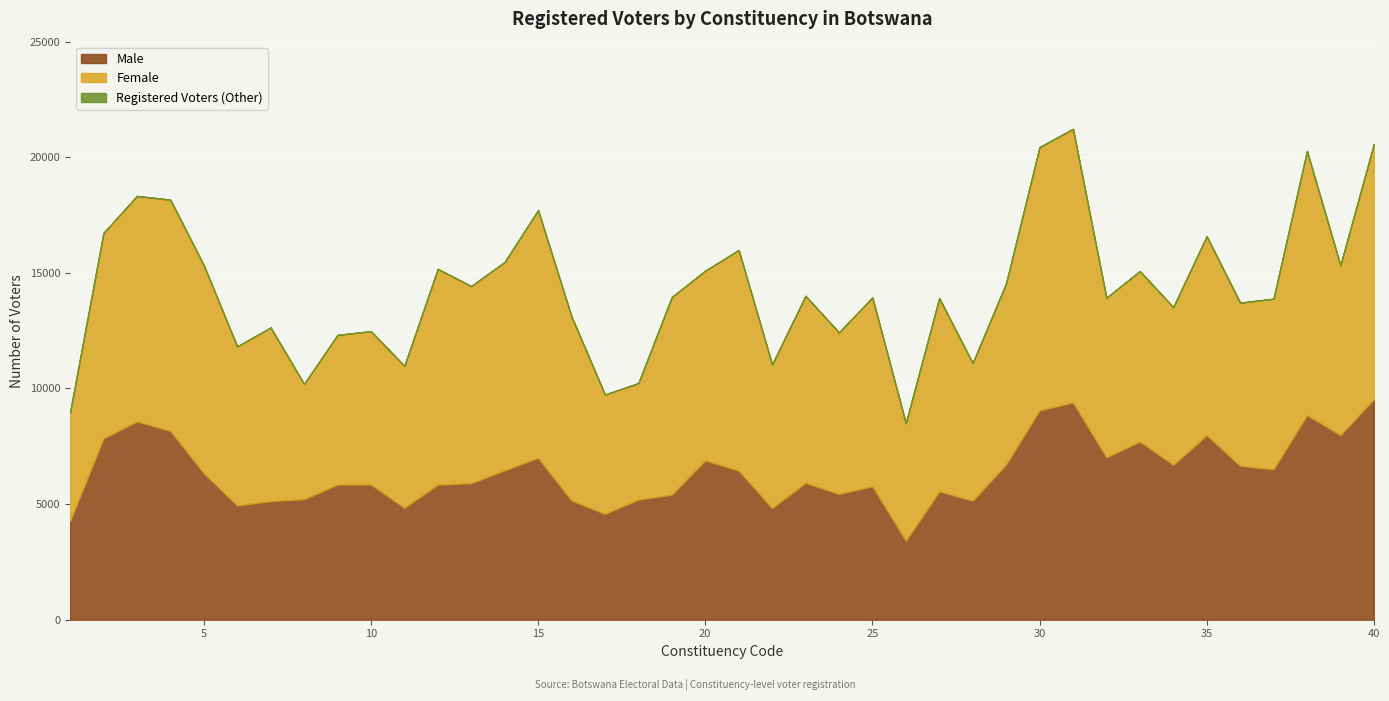

What is the maximum value for Male?

9536